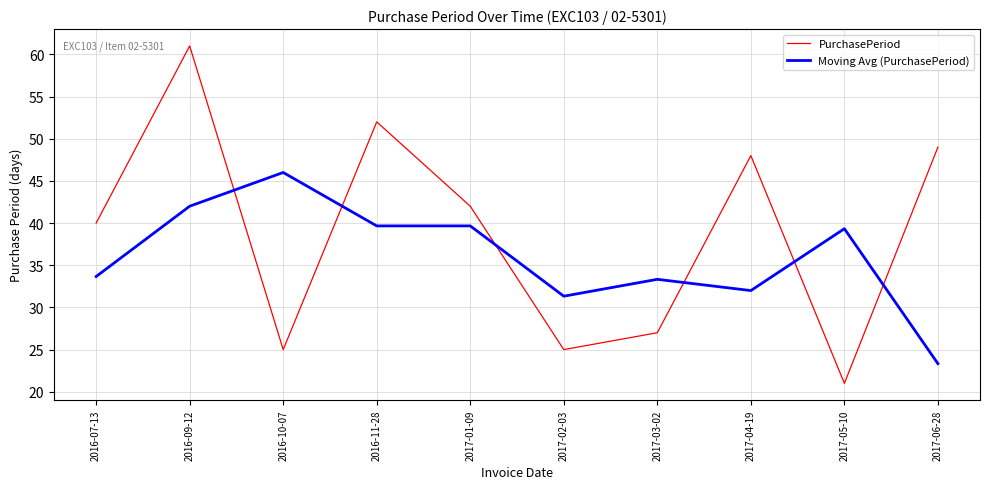

Where do Moving Avg (PurchasePeriod) and PurchasePeriod first cross each other?

2016-09-12 and 2016-10-07